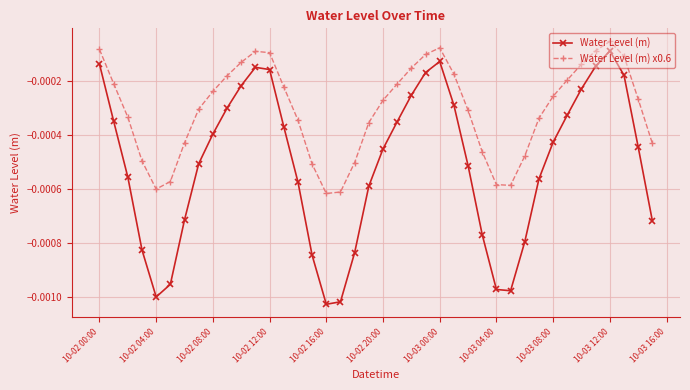

Which series has the largest total across all categories?

Water Level (m) x0.6